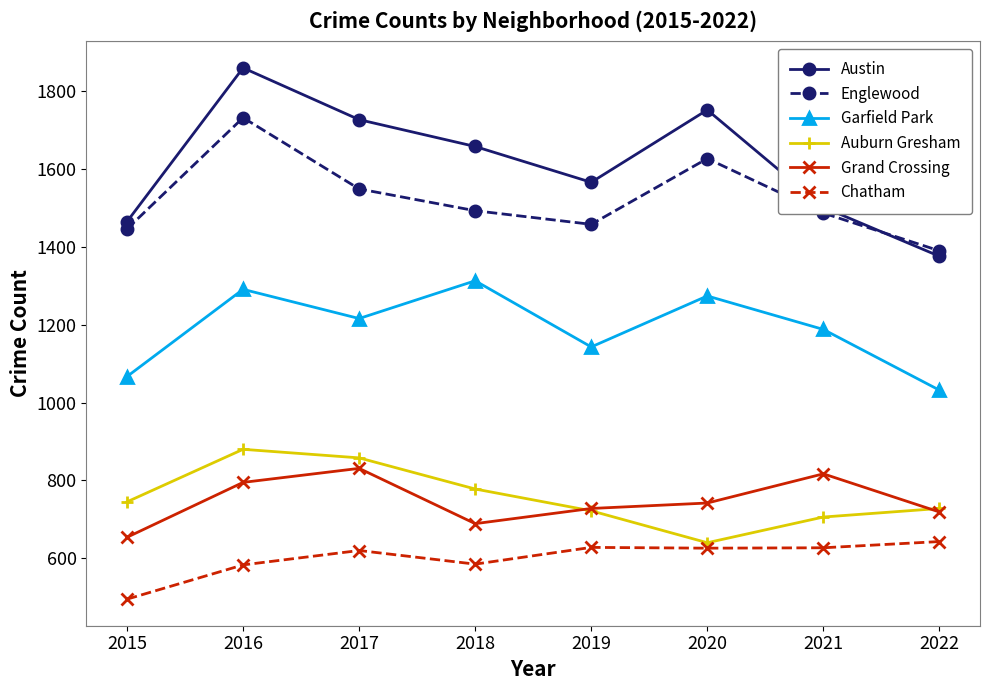

What is the spread (max minus min) of values at 2020?

1126